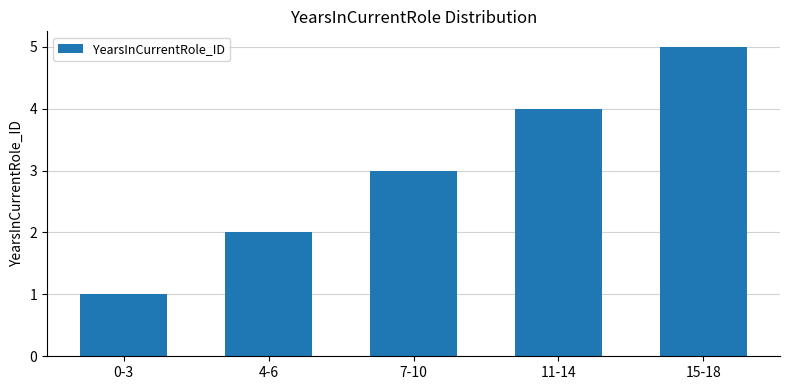

The value at 11-14 is 4. True or false?

True